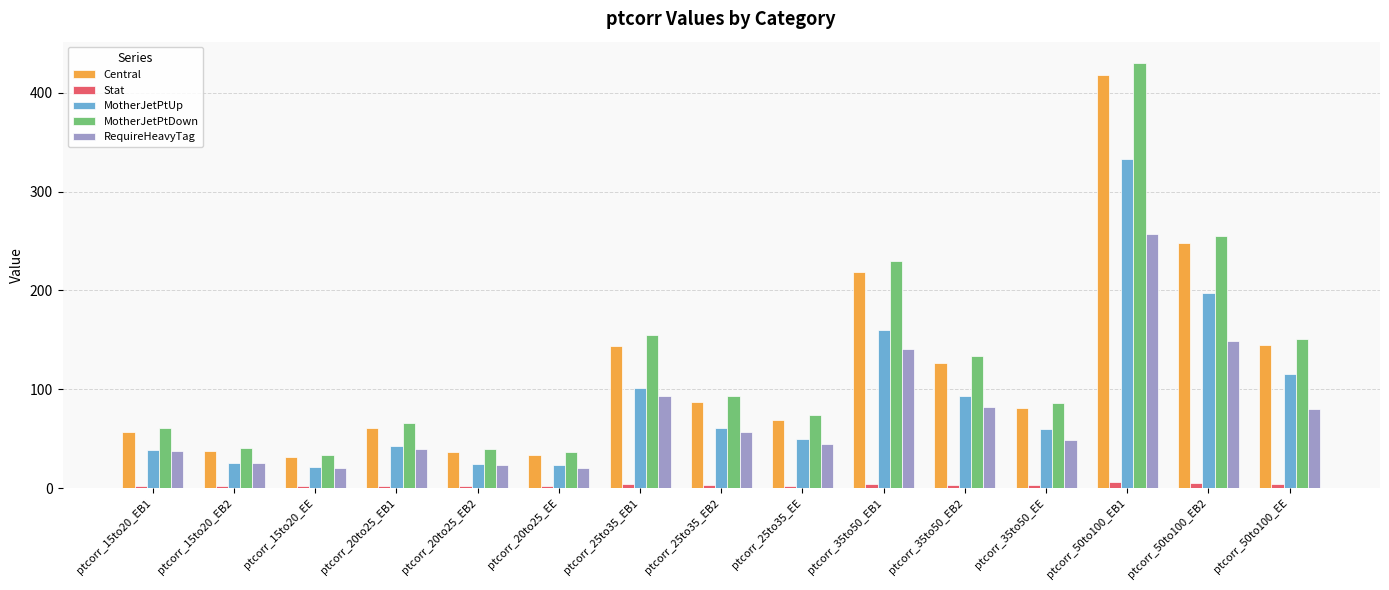

Which series has the largest range (max minus min)?

MotherJetPtDown